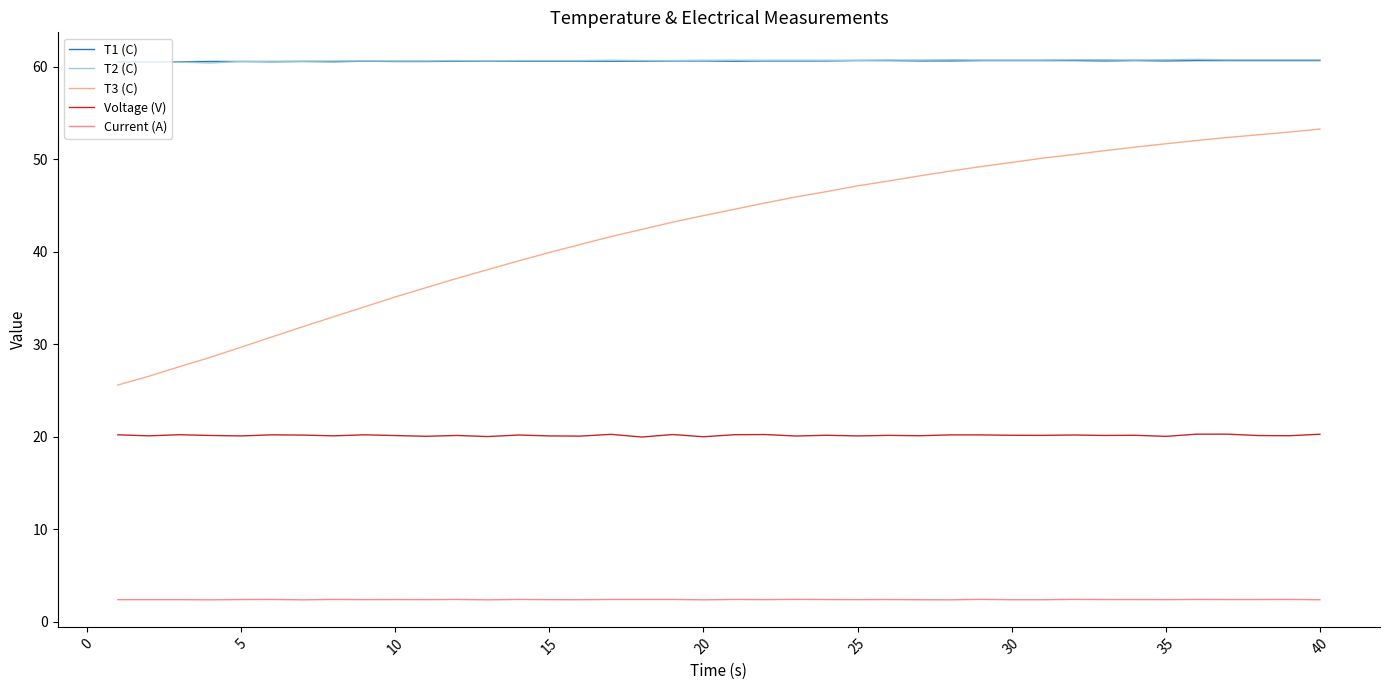

True or false: T3 (C) and T1 (C) cross at least once.

False